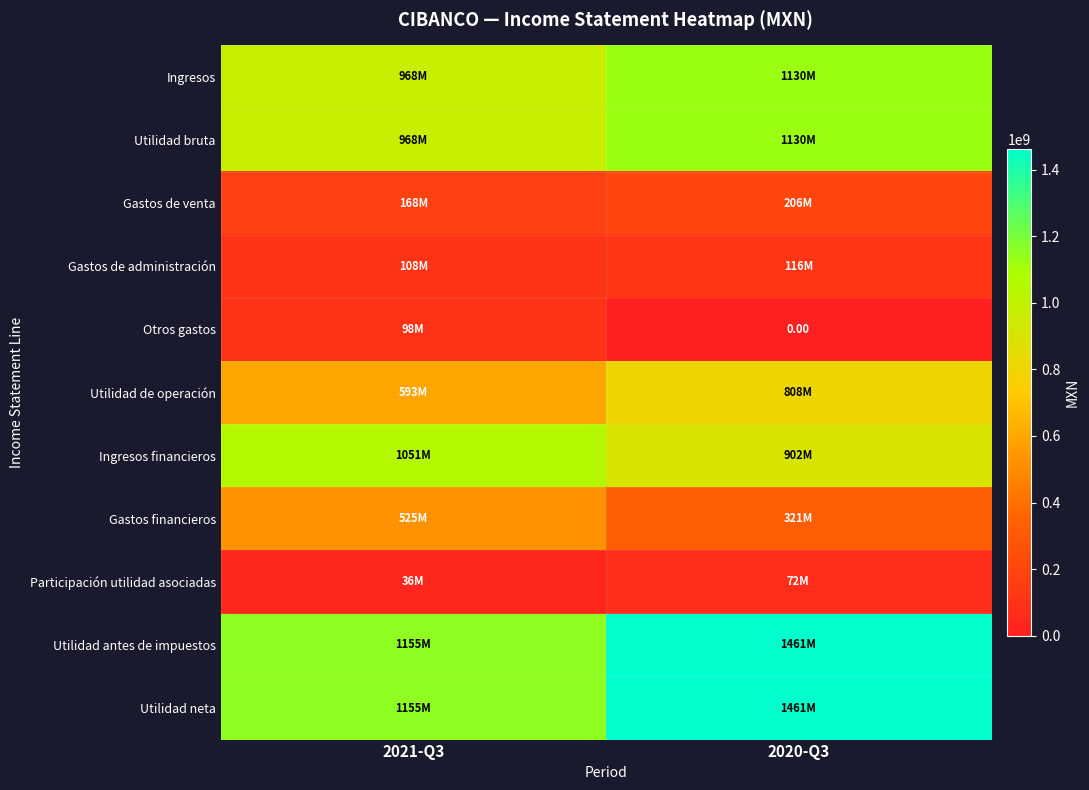

The value of Participación utilidad asociadas at 2021-Q3 is 12522647. True or false?

False